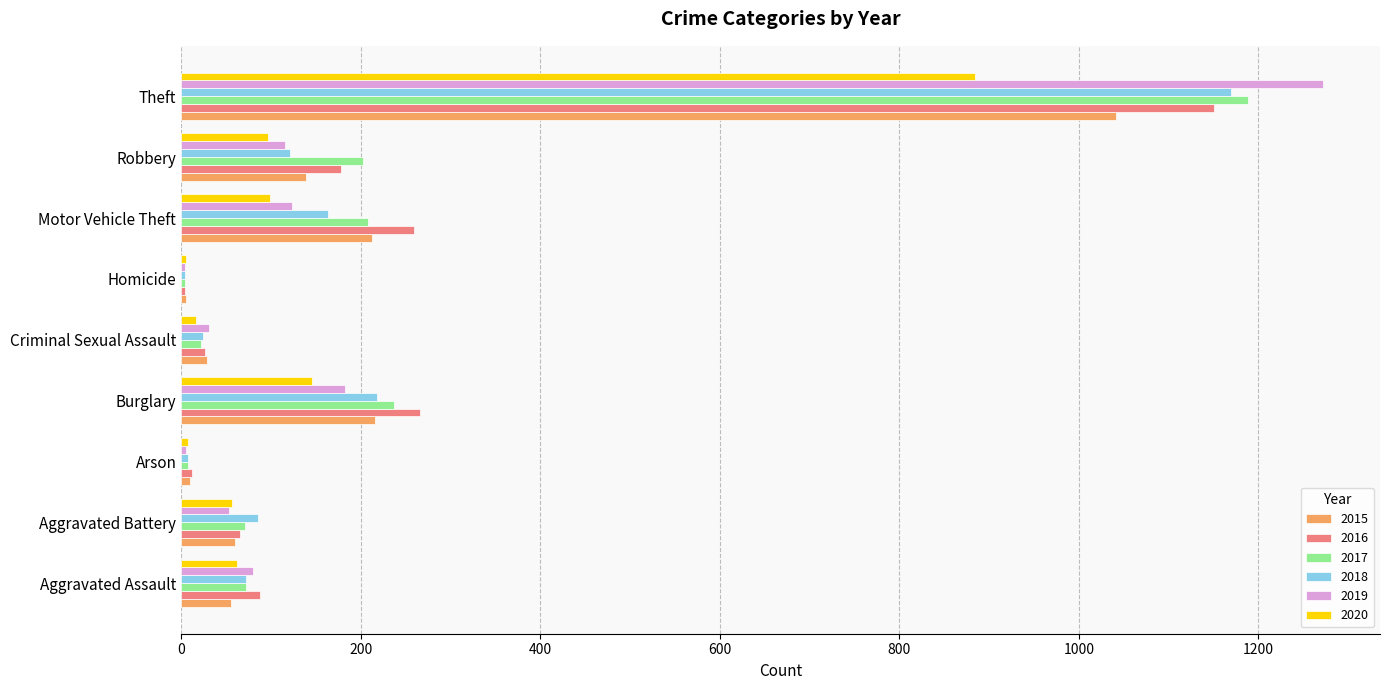

True or false: 2020 has a value of 16 at Criminal Sexual Assault.

True